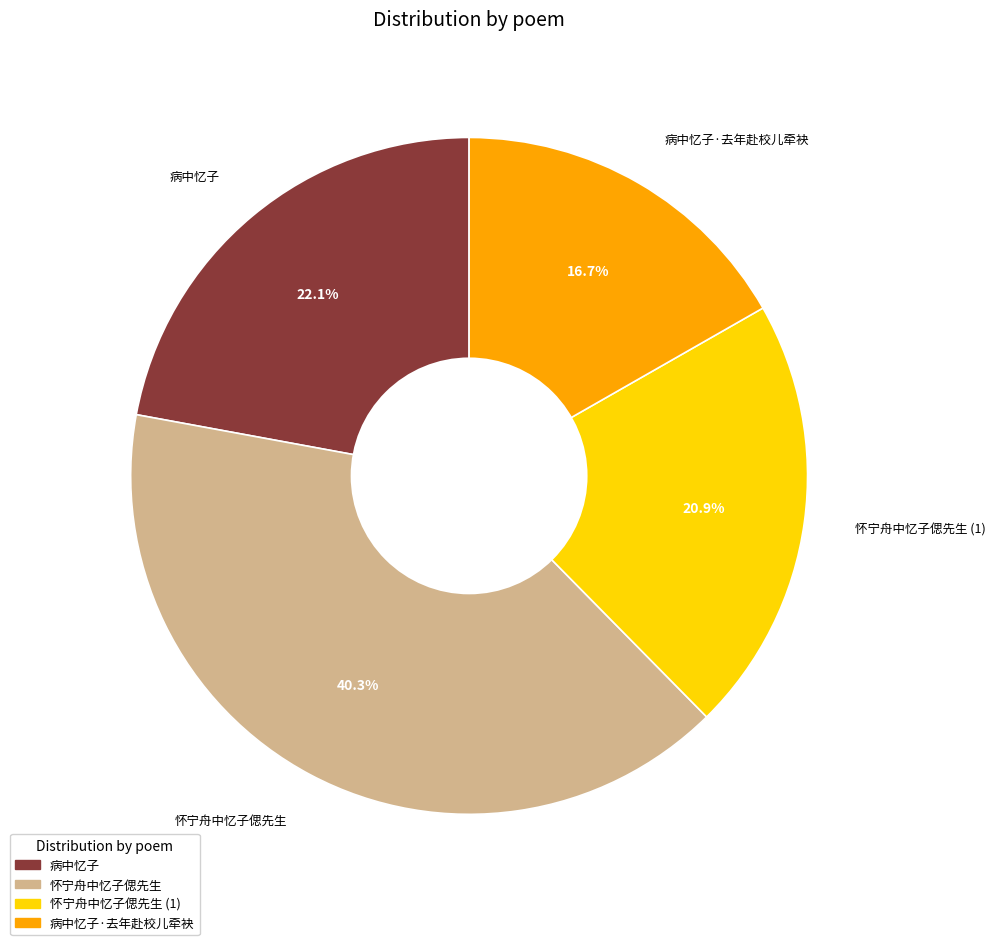

Combined, do 怀宁舟中忆子偲先生 and 病中忆子 account for over 50%?

Yes